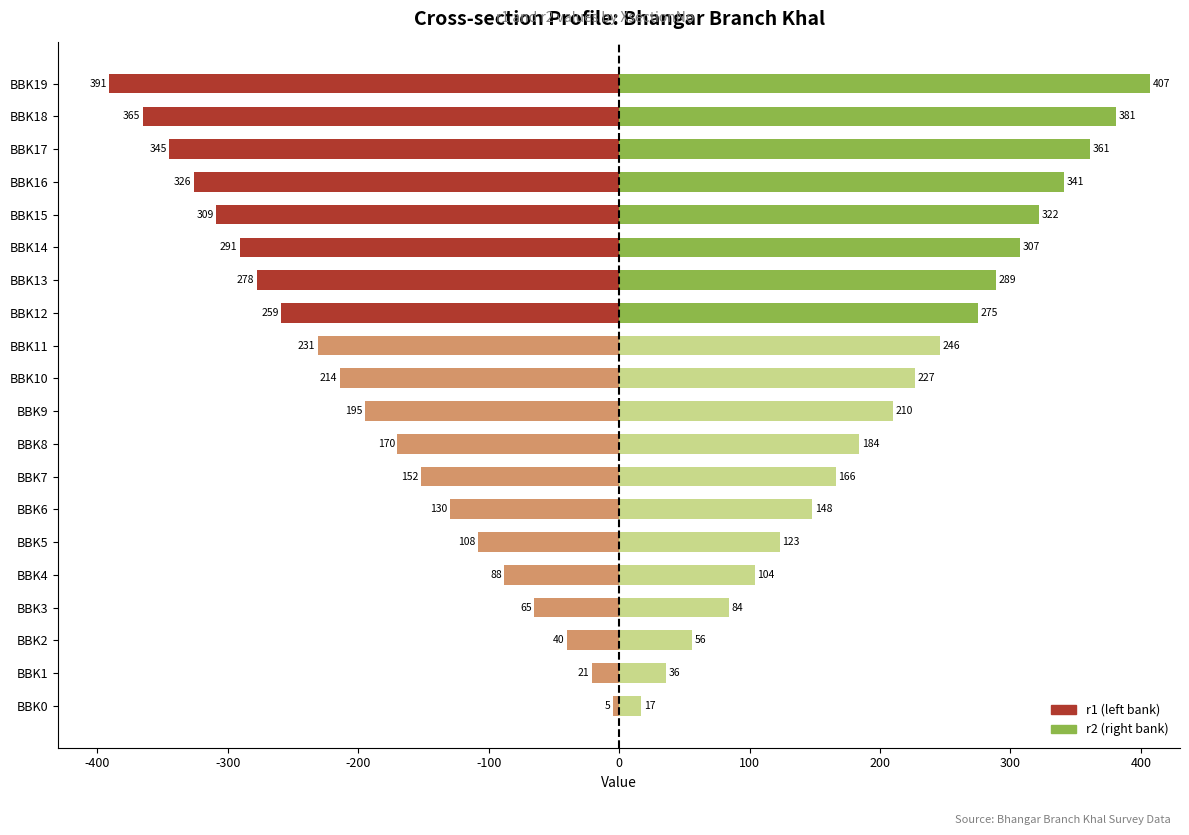

At which label is r2 closest to 212?

BBK9